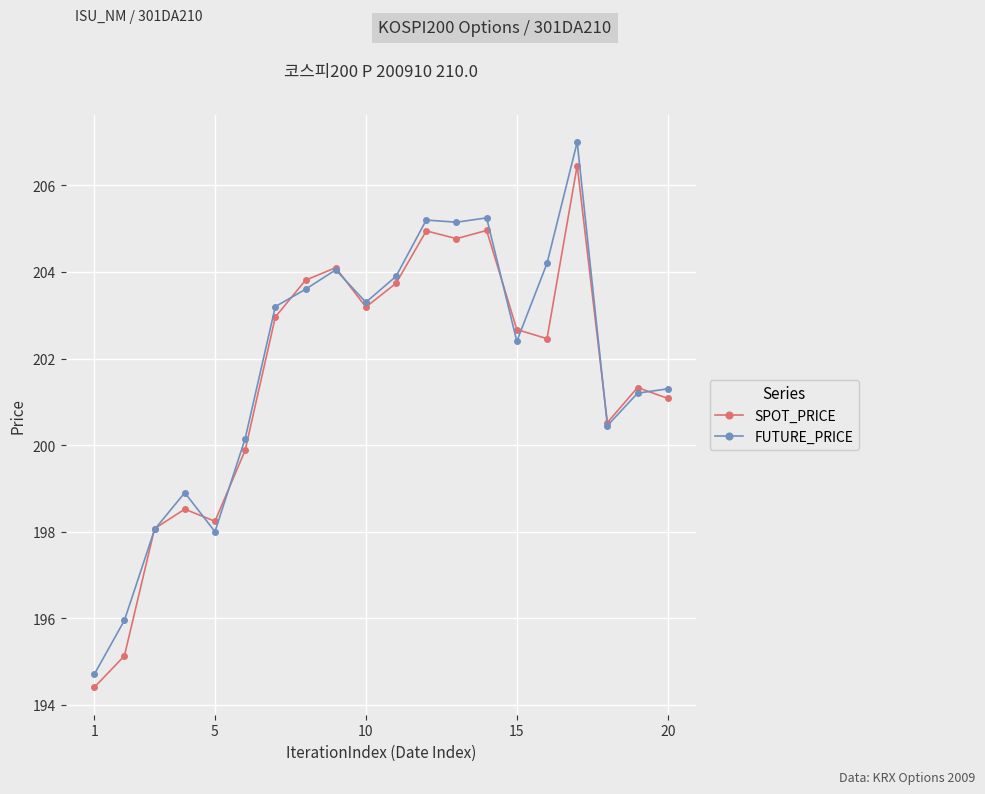

What is the maximum value for SPOT_PRICE?

206.5